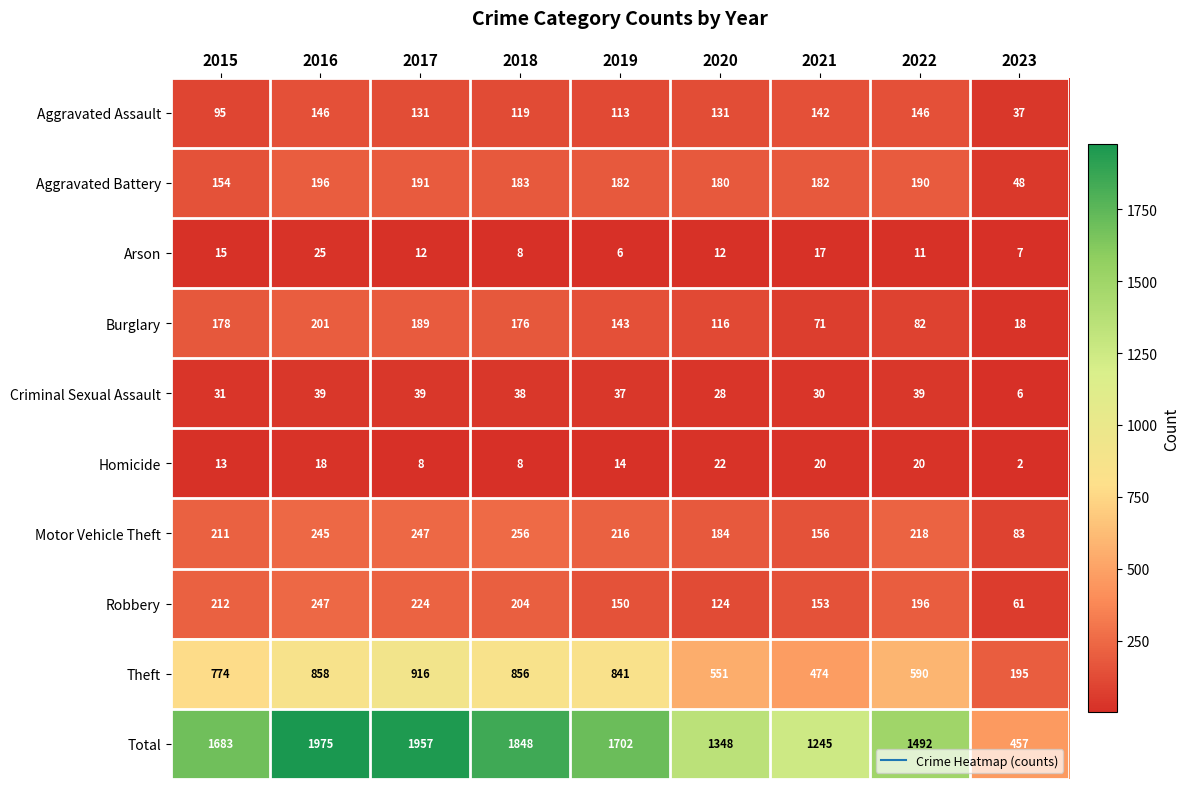

Is the value of Robbery at 2017 greater than the value of Theft at 2023?

Yes